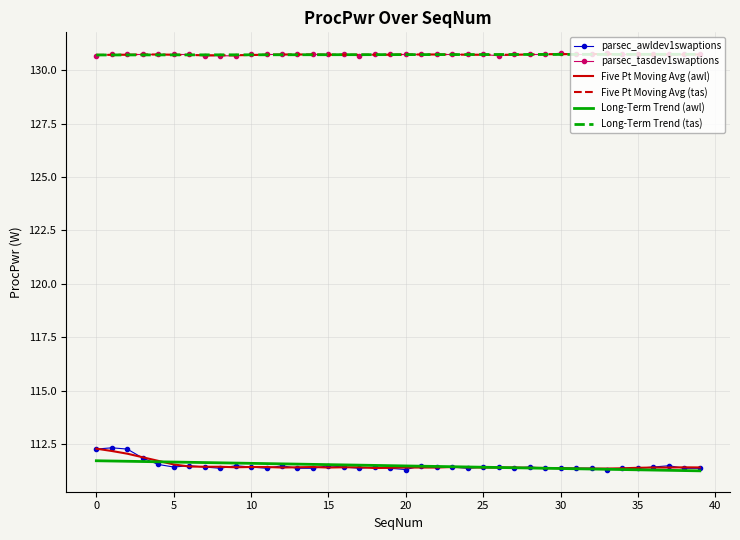

Which series has the largest range (max minus min)?

parsec_awldev1swaptions